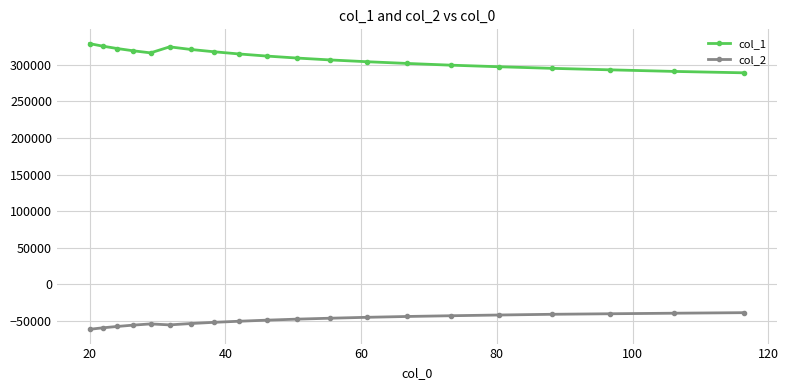

What is the value of the col_2 point at the 15th from the left?

-43360.1